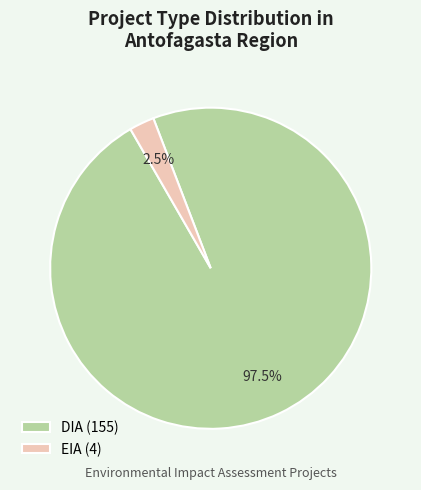

Which has a higher value, DIA (155) or EIA (4)?

DIA (155)